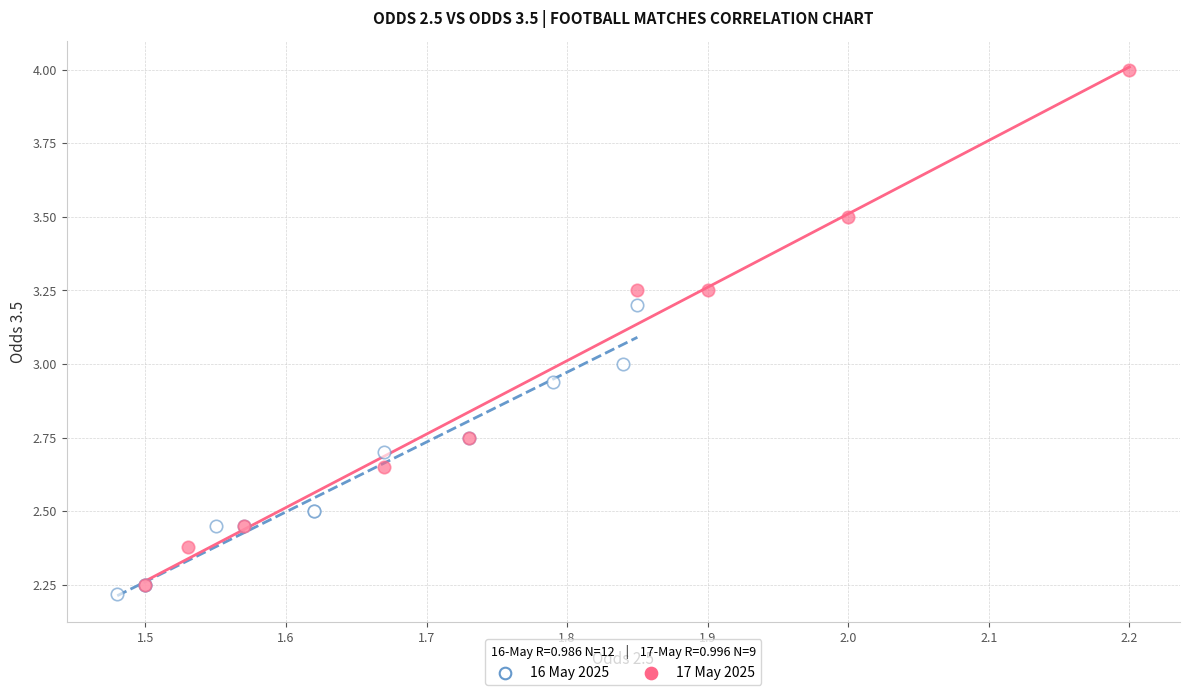

Which series contains the highest Y value?

17 May 2025